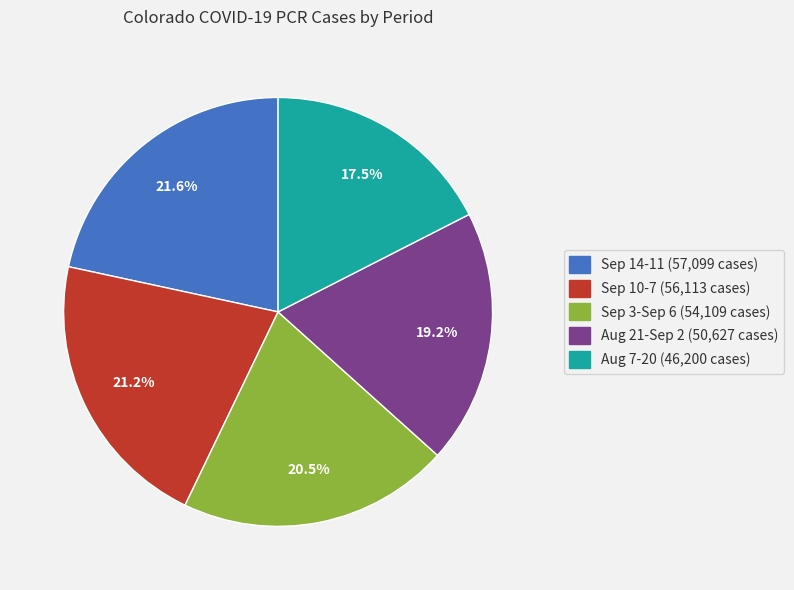

Does any single category account for the majority?

No